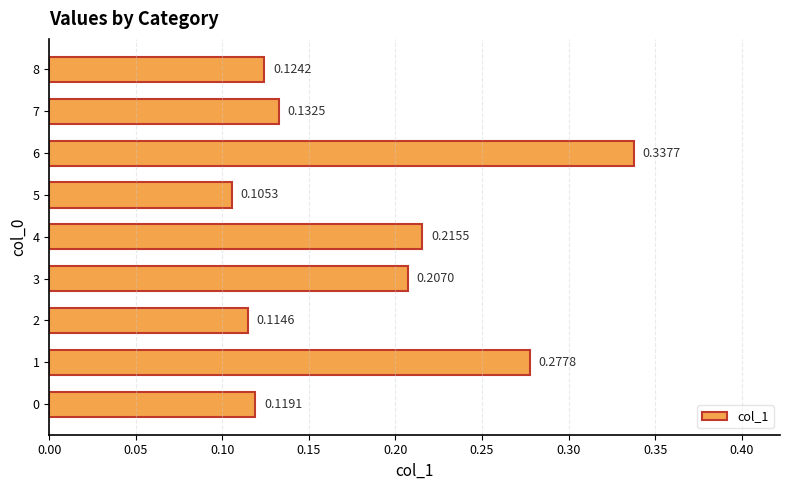

What is the sum of all values?

1.6